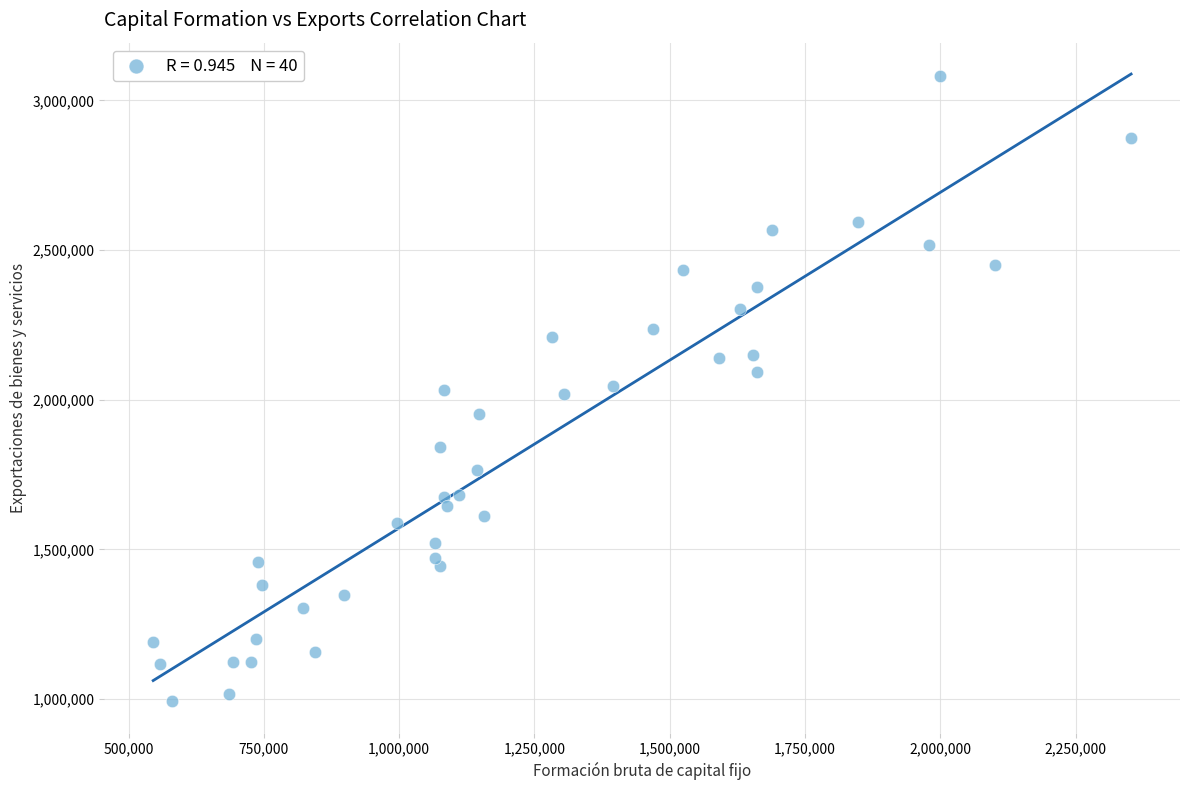

What is the range of Y values (max minus min)?

2088284